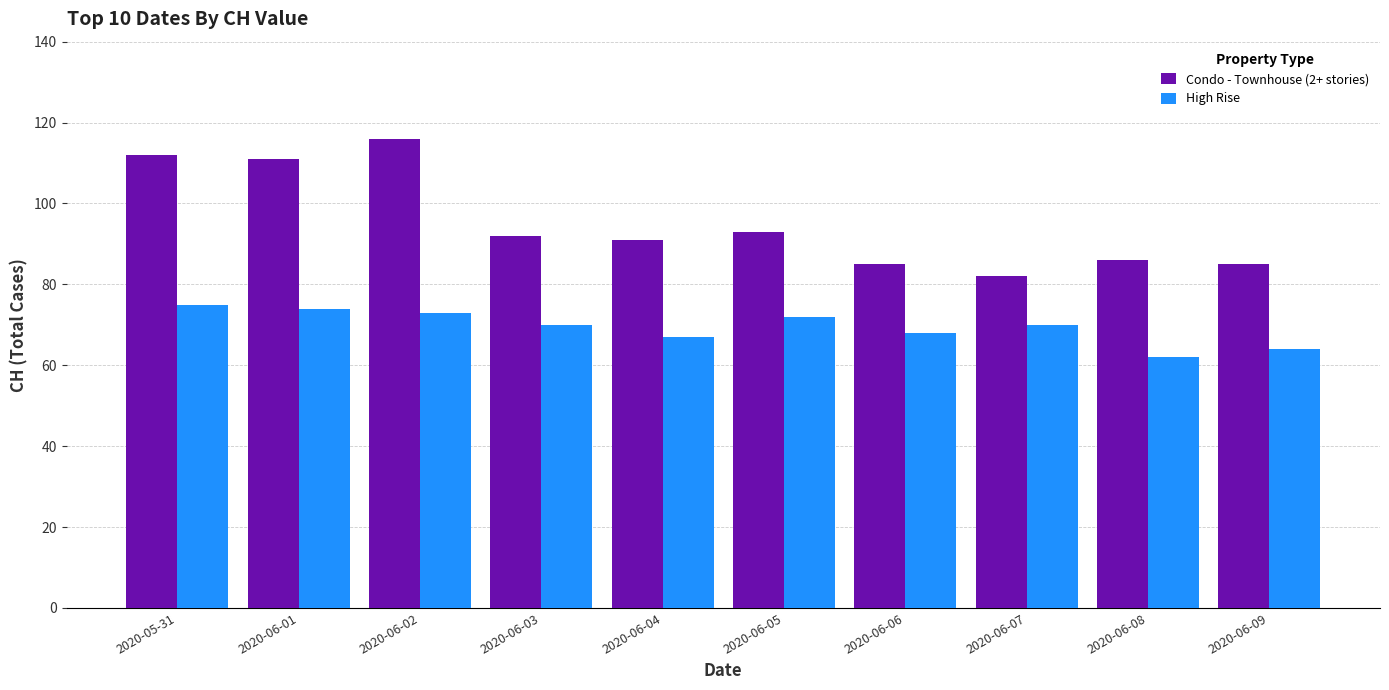

Between 2020-06-02 and 2020-06-08, which series saw the biggest shift?

Condo - Townhouse (2+ stories)